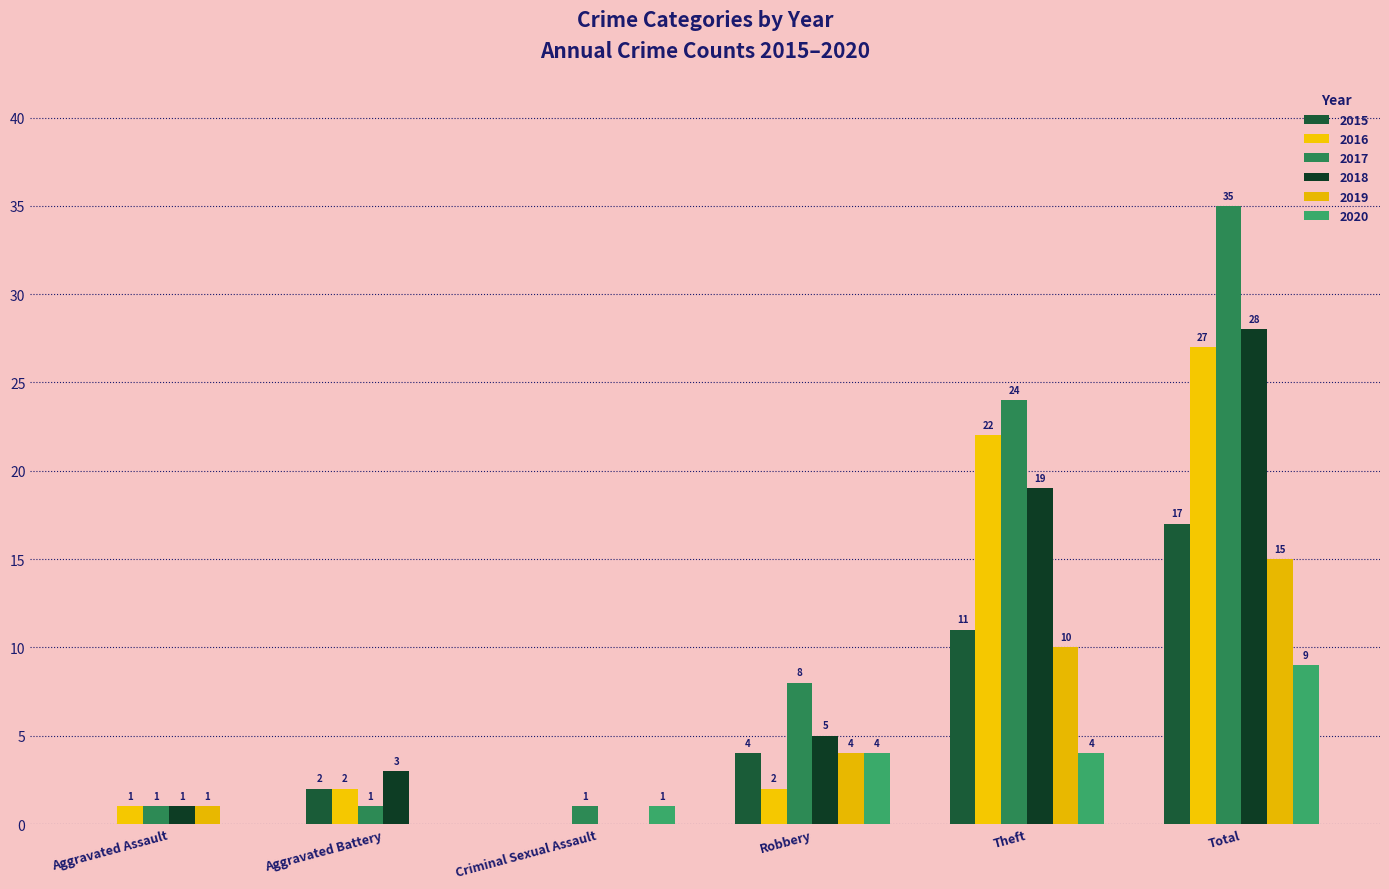

What is the label of the 1st bar from the right?

Total